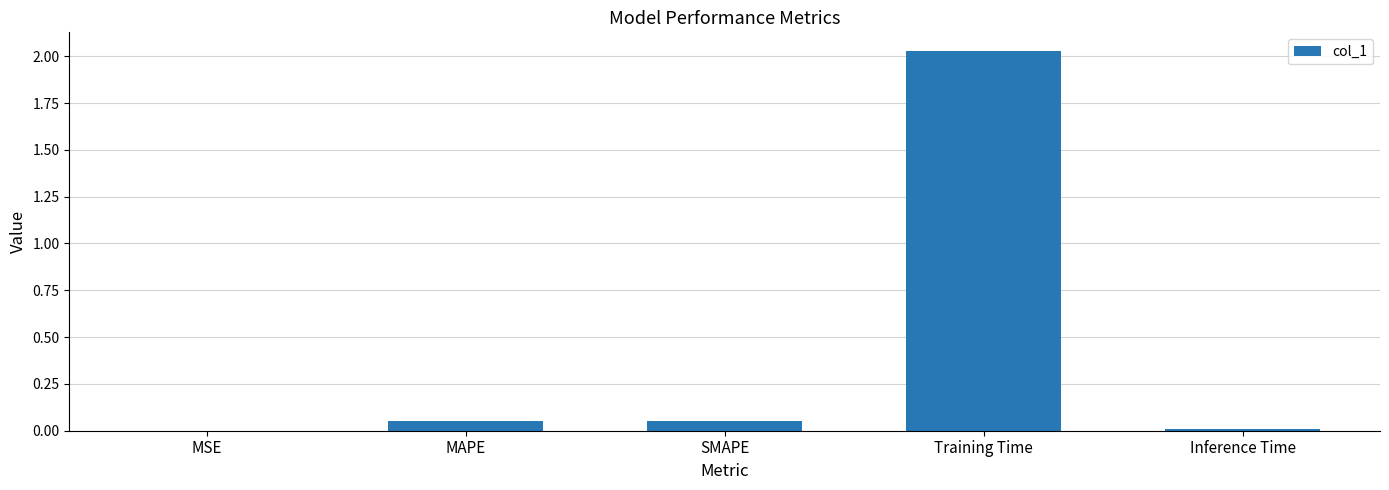

Is it true that the value at MSE is 0.0?

True